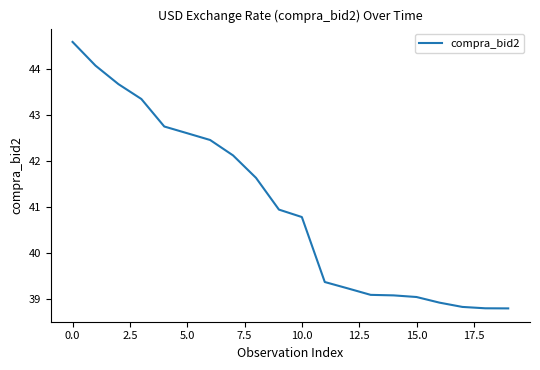

What is the greatest value displayed?

44.6